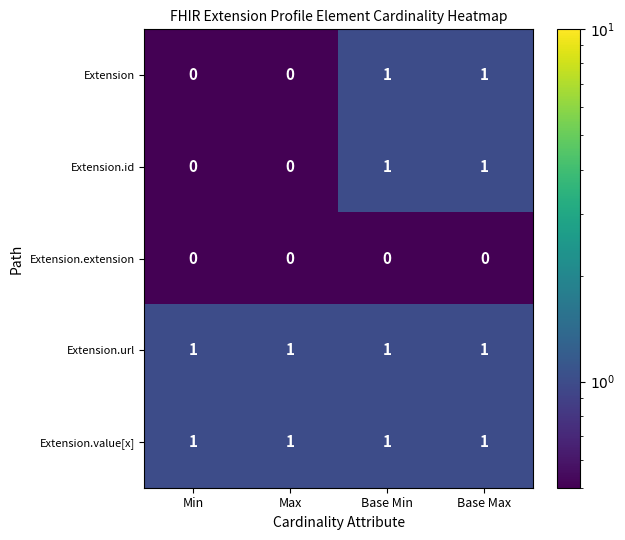

Reading left to right, list all the values displayed in this chart.

Extension: 0	0	1	1
Extension.id: 0	0	1	1
Extension.extension: 0	0	0	0
Extension.url: 1	1	1	1
Extension.value[x]: 1	1	1	1